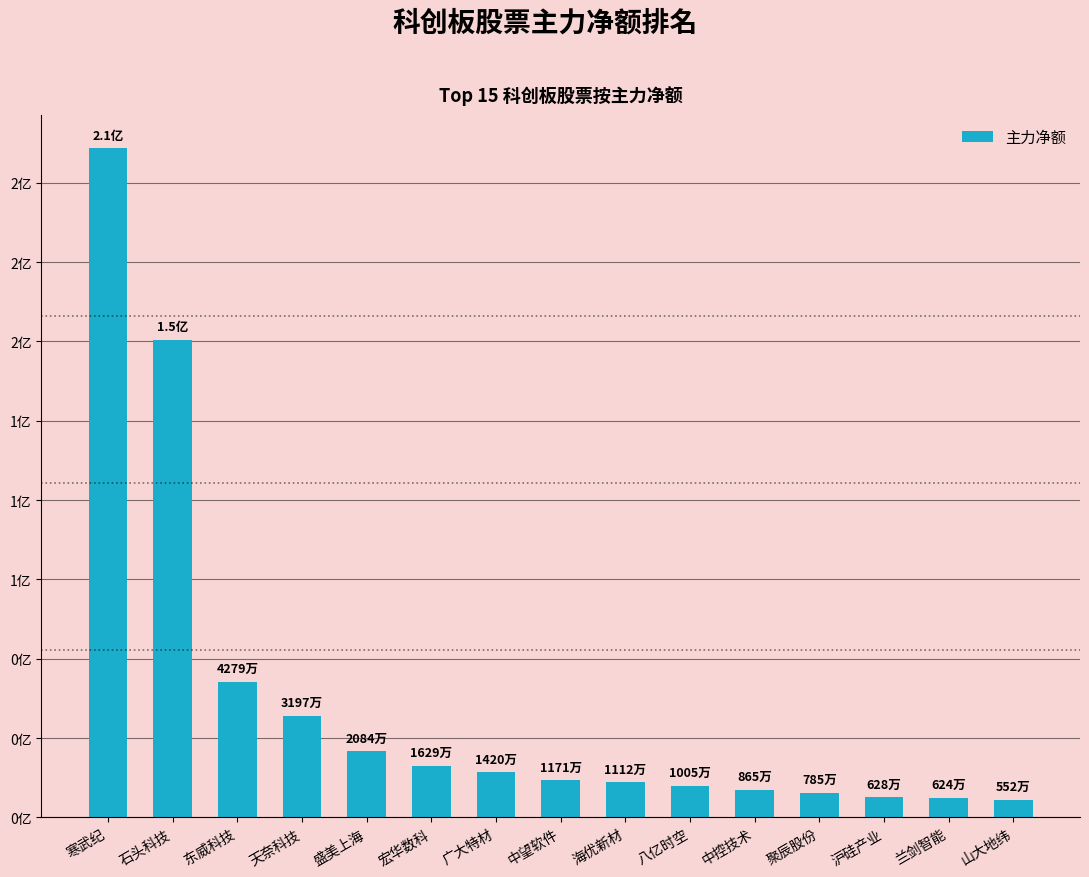

Which has a higher value, 东威科技 or 兰剑智能?

东威科技